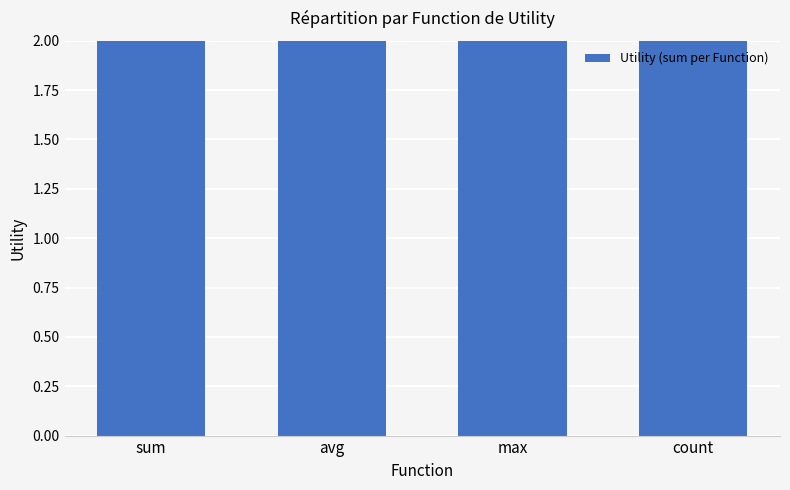

What is the smallest value displayed?

8.5